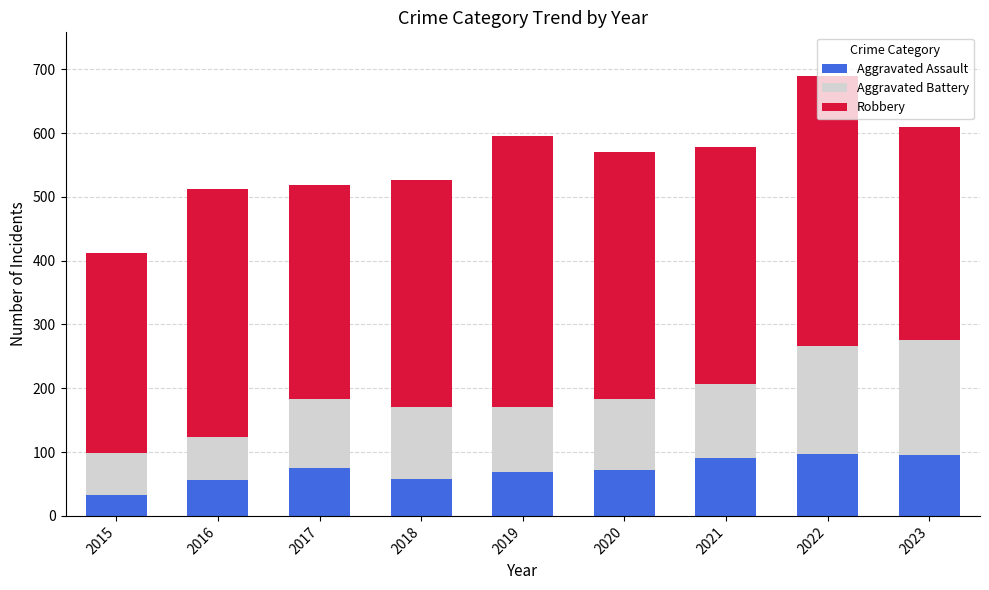

What is the difference between the second highest and second lowest values in the Aggravated Assault series?

39